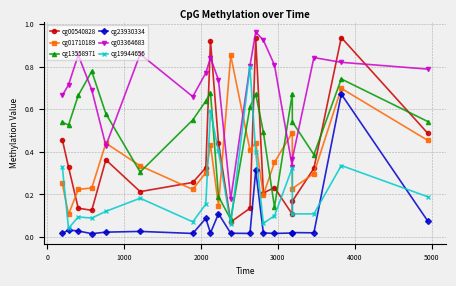

Does the chart have visible grid lines?

Yes